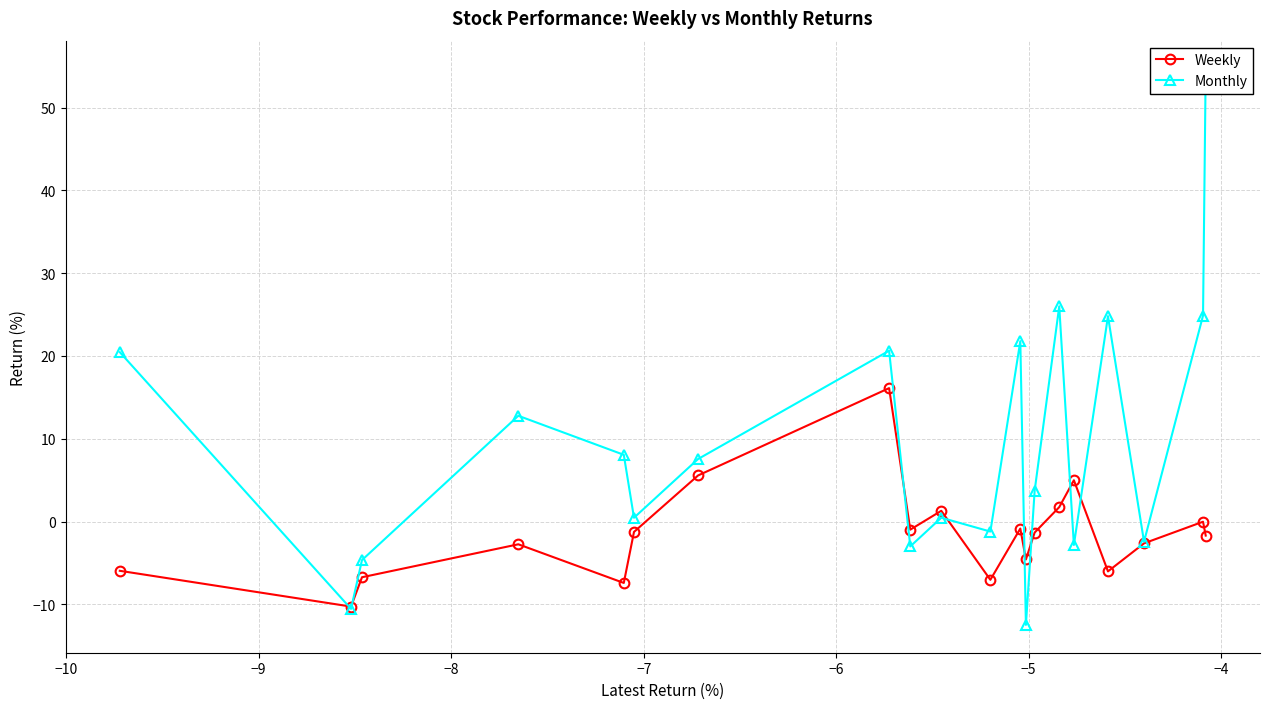

In Weekly, how many points are higher than both neighbors (excluding endpoints)?

6